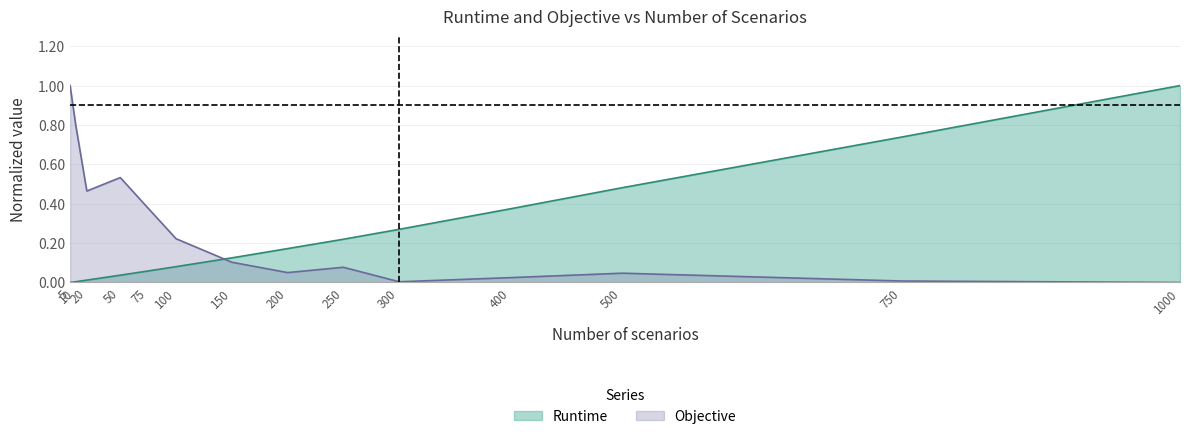

Between which two adjacent categories do Objective and Runtime first intersect?

100 and 150